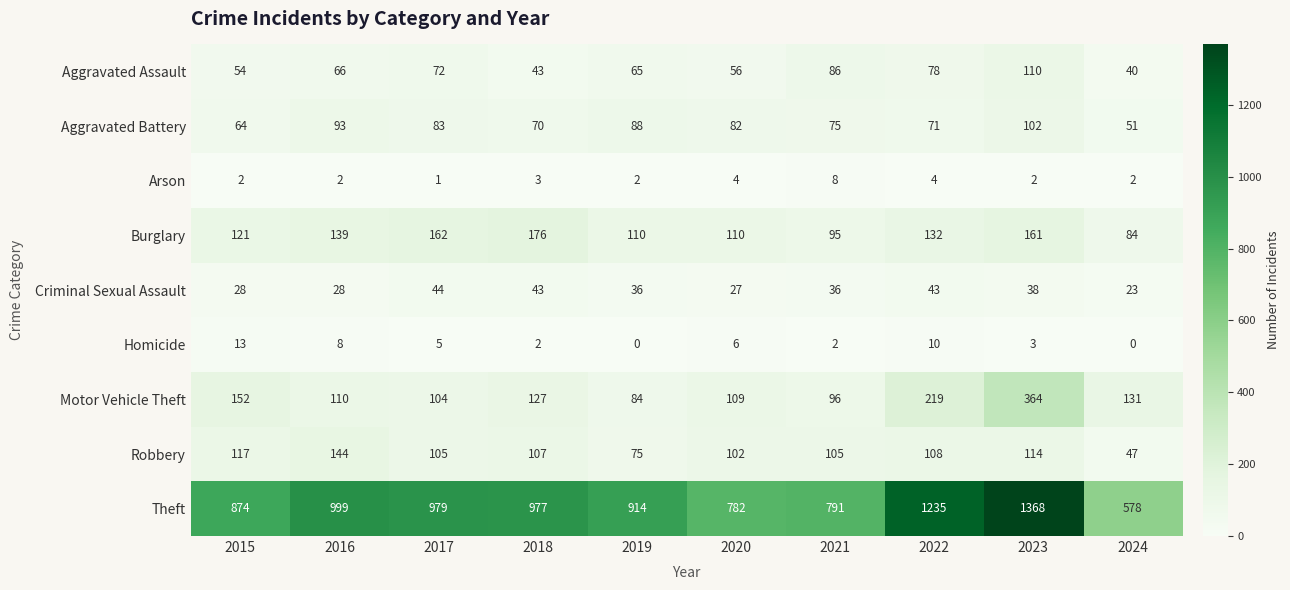

Which series has the largest range (max minus min)?

Theft